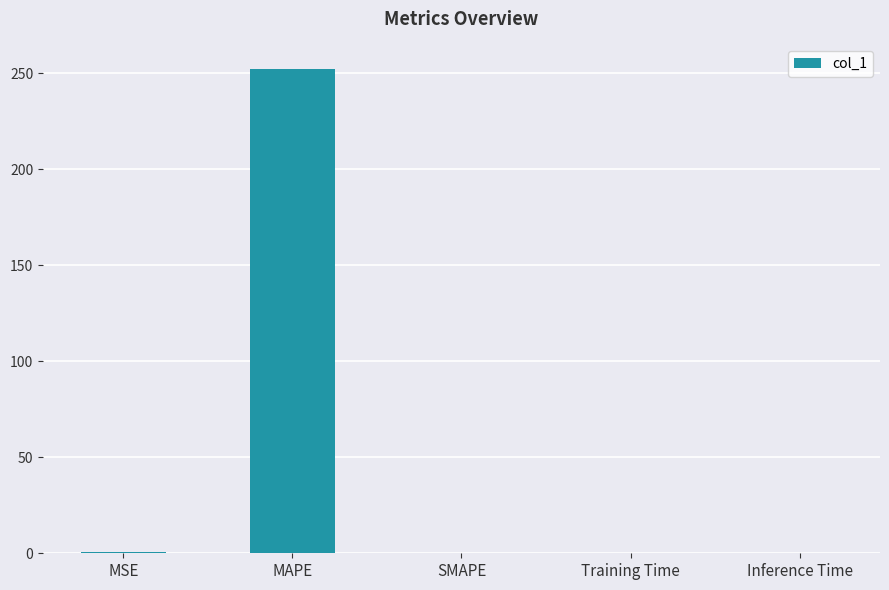

Between MSE and MAPE, which is larger?

MAPE